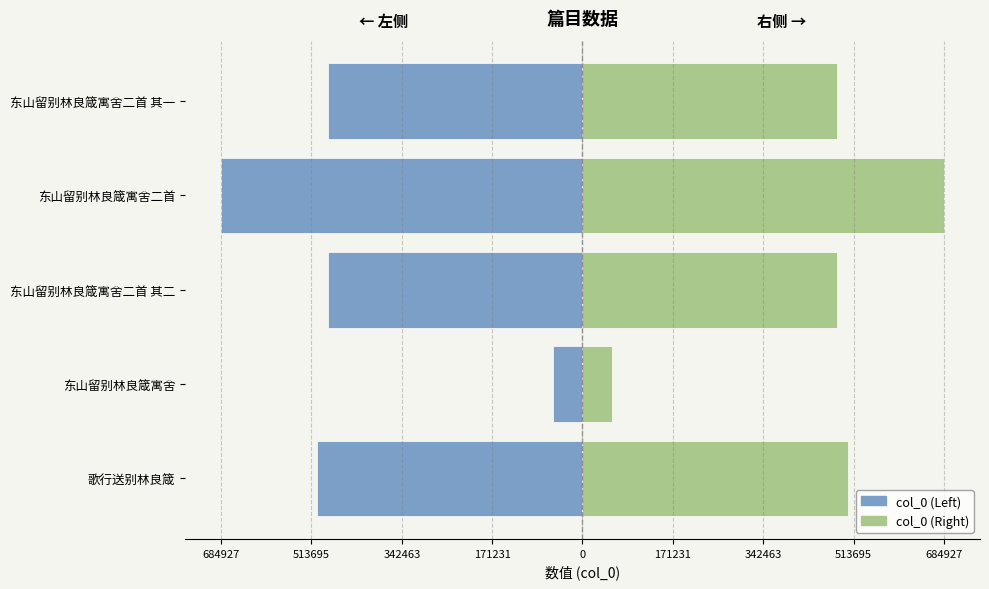

Which series changed the most between 东山留别林良箴寓舍二首 其二 and 东山留别林良箴寓舍二首 其一?

col_0 (Left)